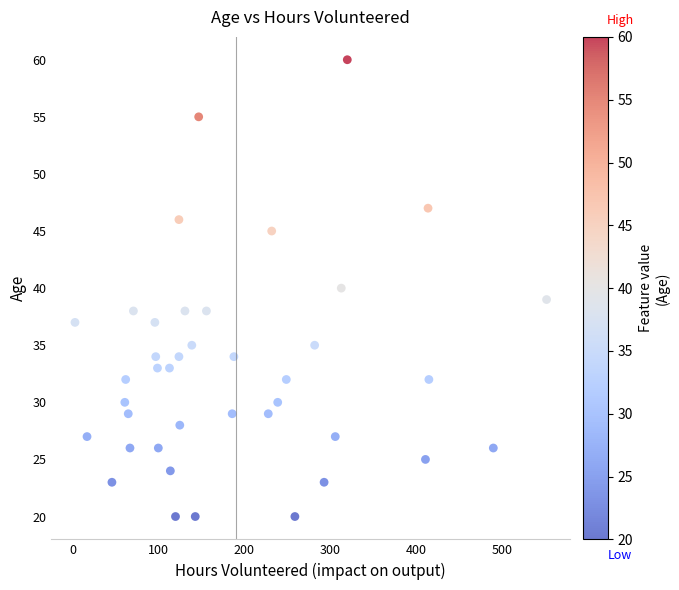

What is the range of Y values (max minus min)?

40